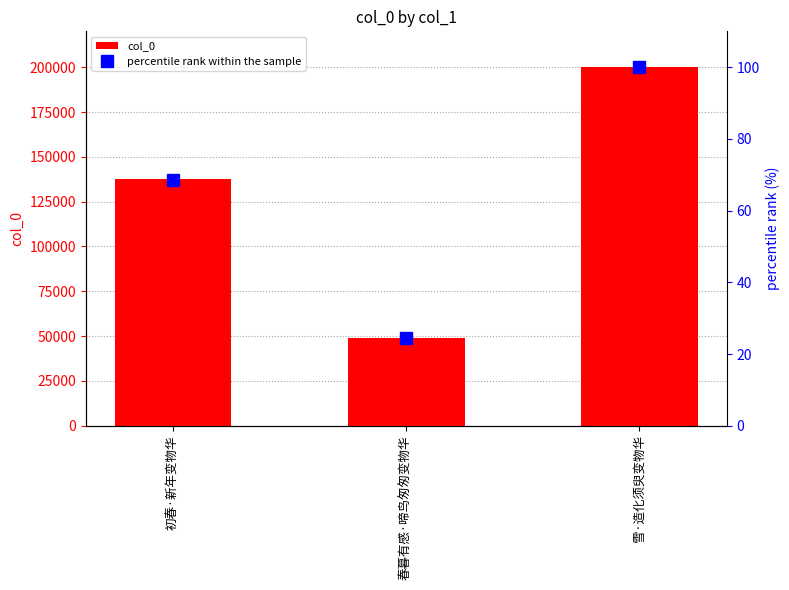

Which series changed the most between 初春·新年变物华 and 春暮有感·啼鸟匆匆变物华?

col_0